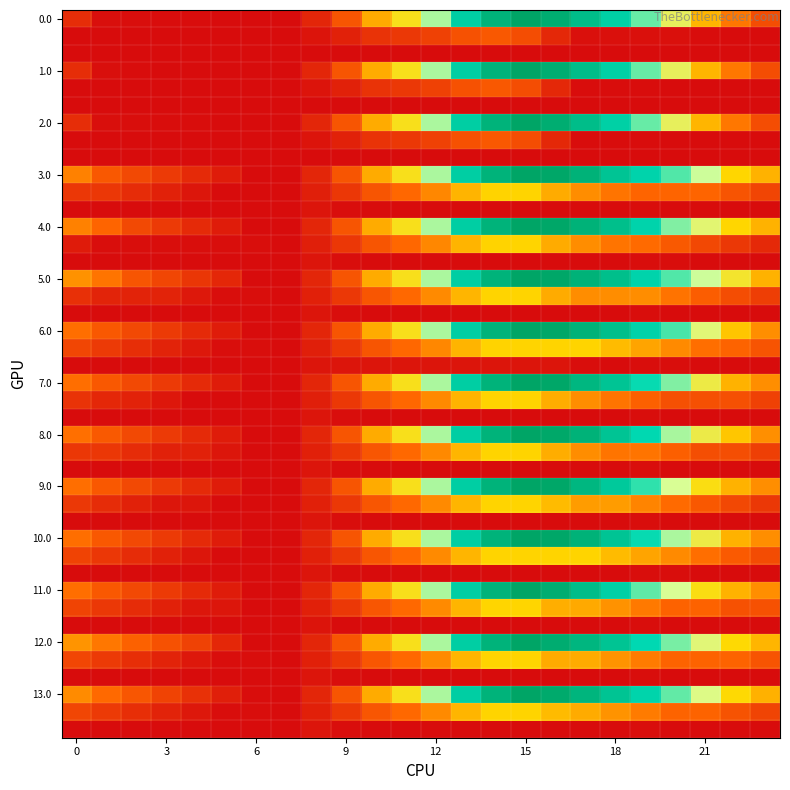

Reading right to left, extract all data points from this chart.

0.0: 23=1097.8	22=1614.3	21=2212.6	20=2857.4	19=3493.6	18=4149.4	17=4742.0	16=5241.9	15=5495.3	14=5056.7	13=4195.1	12=3242.0	11=2628.8	10=2118.0	9=1210.9	8=501.2	7=109.9	6=109.9	5=118.0	4=121.8	3=126.7	2=131.2	1=157.0	0=611.0
0.1: 23=109.9	22=109.9	21=130.0	20=162.7	19=177.3	18=177.6	17=183.0	16=537.7	15=1090.5	14=1265.4	13=1152.8	12=913.8	11=780.5	10=694.4	9=423.1	8=233.9	7=109.9	6=109.9	5=109.9	4=109.9	3=109.9	2=109.9	1=109.9	0=109.9
1.0: 23=1097.8	22=1614.3	21=2212.6	20=2857.4	19=3493.6	18=4149.4	17=4742.0	16=5241.9	15=5495.3	14=5056.7	13=4195.1	12=3242.0	11=2628.8	10=2118.0	9=1210.9	8=501.2	7=109.9	6=109.9	5=109.9	4=113.7	3=118.7	2=123.1	1=157.0	0=611.0
1.1: 23=109.9	22=109.9	21=109.9	20=109.9	19=124.6	18=124.8	17=130.2	16=537.7	15=1090.5	14=1265.4	13=1152.8	12=913.8	11=780.5	10=694.4	9=423.1	8=233.9	7=109.9	6=109.9	5=109.9	4=109.9	3=109.9	2=109.9	1=109.9	0=109.9
2.0: 23=1097.8	22=1614.3	21=2212.6	20=2857.4	19=3493.6	18=4149.4	17=4742.0	16=5241.9	15=5495.3	14=5056.7	13=4195.1	12=3242.0	11=2628.8	10=2118.0	9=1210.9	8=501.2	7=109.9	6=109.9	5=118.0	4=121.8	3=126.7	2=131.2	1=157.0	0=611.0
2.1: 23=109.9	22=109.9	21=109.9	20=109.9	19=124.6	18=124.8	17=130.2	16=537.7	15=1090.5	14=1265.4	13=1152.8	12=913.8	11=780.5	10=694.4	9=423.1	8=233.9	7=109.9	6=109.9	5=109.9	4=109.9	3=109.9	2=109.9	1=109.9	0=109.9
3.0: 23=2176.6	22=2513.3	21=3111.6	20=3576.6	19=4033.0	18=4509.0	17=5101.6	16=5421.6	15=5495.3	14=5056.7	13=4195.1	12=3242.0	11=2628.8	10=2118.0	9=1210.9	8=501.2	7=109.9	6=109.9	5=342.3	4=570.3	3=799.5	2=1028.1	1=1262.8	0=1716.8
3.1: 23=969.1	22=1192.7	21=1437.0	20=1437.0	19=1437.0	18=1595.9	17=1825.5	16=2117.0	15=2490.0	14=2485.1	13=2196.4	12=1781.1	11=1471.6	10=1209.3	9=761.7	8=396.3	7=109.9	6=109.9	5=109.9	4=259.2	3=422.4	2=588.8	1=760.4	0=760.4
3.2: 23=109.9	22=109.9	21=109.9	20=115.3	19=136.7	18=109.9	17=109.9	16=109.9	15=109.9	14=109.9	13=109.9	12=109.9	11=109.9	10=109.9	9=140.9	8=252.6	7=111.3	6=109.9	5=109.9	4=109.9	3=109.9	2=109.9	1=109.9	0=109.9
4.0: 23=2176.6	22=2513.3	21=2931.8	20=3396.8	19=4033.0	18=4688.8	17=5101.6	16=5421.6	15=5495.3	14=5056.7	13=4195.1	12=3242.0	11=2628.8	10=2118.0	9=1210.9	8=501.2	7=109.9	6=109.9	5=342.3	4=570.3	3=799.5	2=1028.1	1=1442.6	0=1716.8
4.1: 23=543.0	22=766.7	21=1011.0	20=1267.9	19=1506.8	18=1595.9	17=1825.5	16=2117.0	15=2490.0	14=2485.1	13=2196.4	12=1781.1	11=1471.6	10=1209.3	9=761.7	8=396.3	7=109.9	6=149.4	5=149.4	4=149.4	3=149.4	2=149.4	1=149.4	0=334.4
4.2: 23=109.9	22=109.9	21=109.9	20=136.7	19=136.7	18=109.9	17=109.9	16=109.9	15=109.9	14=109.9	13=109.9	12=109.9	11=109.9	10=109.9	9=140.9	8=252.6	7=111.3	6=109.9	5=109.9	4=109.9	3=109.9	2=109.9	1=109.9	0=109.9
5.0: 23=2176.6	22=2693.1	21=3111.6	20=3576.6	19=4033.0	18=4688.8	17=5101.6	16=5421.6	15=5495.3	14=5056.7	13=4195.1	12=3242.0	11=2628.8	10=2118.0	9=1210.9	8=501.2	7=109.9	6=109.9	5=522.1	4=750.1	3=979.3	2=1207.9	1=1595.3	0=1869.6
5.1: 23=861.7	22=1085.4	21=1329.7	20=1586.6	19=1825.5	18=1825.5	17=1825.5	16=2117.0	15=2490.0	14=2490.0	13=2210.1	12=1794.9	11=1485.4	10=1223.1	9=775.5	8=410.1	7=109.9	6=149.4	5=149.4	4=298.7	3=461.9	2=461.9	1=468.1	0=653.1
5.2: 23=109.9	22=109.9	21=109.9	20=115.3	19=136.7	18=109.9	17=109.9	16=109.9	15=109.9	14=109.9	13=109.9	12=109.9	11=109.9	10=109.9	9=140.9	8=252.6	7=111.3	6=109.9	5=109.9	4=109.9	3=109.9	2=109.9	1=109.9	0=109.9
6.0: 23=1844.1	22=2360.6	21=2958.8	20=3603.7	19=4060.1	18=4688.8	17=5101.6	16=5421.6	15=5495.3	14=5056.7	13=4195.1	12=3242.0	11=2628.8	10=2118.0	9=1210.9	8=501.2	7=109.9	6=109.9	5=342.3	4=570.3	3=799.5	2=1028.1	1=1262.8	0=1537.0
6.1: 23=1193.5	22=1417.2	21=1540.0	20=1797.0	19=2035.9	18=2260.3	17=2490.0	16=2490.0	15=2490.0	14=2485.1	13=2196.4	12=1781.1	11=1471.6	10=1209.3	9=761.7	8=396.3	7=109.9	6=149.4	5=149.4	4=298.7	3=461.9	2=628.3	1=799.9	0=984.9
6.2: 23=109.9	22=109.9	21=109.9	20=136.7	19=136.7	18=109.9	17=142.3	16=252.6	15=252.6	14=252.6	13=252.6	12=252.6	11=252.6	10=252.6	9=252.6	8=252.6	7=111.3	6=109.9	5=109.9	4=109.9	3=109.9	2=109.9	1=109.9	0=109.9
7.0: 23=1844.1	22=2180.8	21=2779.0	20=3396.8	19=3853.2	18=4509.0	17=4921.8	16=5421.6	15=5495.3	14=5056.7	13=4195.1	12=3242.0	11=2628.8	10=2118.0	9=1210.9	8=501.2	7=109.9	6=109.9	5=342.3	4=570.3	3=799.5	2=1028.1	1=1262.8	0=1537.0
7.1: 23=911.9	22=1135.6	21=1135.6	20=1135.6	19=1374.5	18=1598.9	17=1828.6	16=2120.0	15=2493.0	14=2488.2	13=2199.4	12=1784.2	11=1474.7	10=1212.4	9=764.8	8=399.4	7=109.9	6=109.9	5=109.9	4=109.9	3=273.2	2=439.5	1=518.3	0=703.3
7.2: 23=109.9	22=109.9	21=109.9	20=109.9	19=131.3	18=109.9	17=109.9	16=109.9	15=109.9	14=109.9	13=109.9	12=109.9	11=109.9	10=109.9	9=140.9	8=252.6	7=111.3	6=109.9	5=109.9	4=109.9	3=109.9	2=109.9	1=109.9	0=109.9
8.0: 23=1851.2	22=2367.6	21=2787.1	20=3253.2	19=3889.4	18=4507.0	17=5099.6	16=5420.6	15=5495.3	14=5056.7	13=4195.1	12=3242.0	11=2628.8	10=2118.0	9=1210.9	8=501.2	7=109.9	6=109.9	5=343.3	4=572.3	3=802.5	2=1032.2	1=1267.9	0=1543.1
8.1: 23=876.2	22=1100.8	21=1100.8	20=1358.8	19=1598.7	18=1598.7	17=1829.3	16=2121.8	15=2495.8	14=2492.0	13=2204.2	12=1789.9	11=1481.4	10=1220.1	9=773.5	8=409.1	7=109.9	6=109.9	5=266.7	4=416.9	3=416.9	2=584.2	1=756.9	0=756.9
8.2: 23=109.9	22=109.9	21=109.9	20=113.3	19=135.7	18=109.9	17=109.9	16=109.9	15=109.9	14=109.9	13=109.9	12=109.9	11=109.9	10=109.9	9=137.9	8=250.6	7=110.3	6=109.9	5=109.9	4=109.9	3=109.9	2=109.9	1=109.9	0=109.9
9.0: 23=1844.1	22=2180.8	21=2599.2	20=3064.3	19=3700.5	18=4356.3	17=4921.8	16=5421.6	15=5495.3	14=5056.7	13=4195.1	12=3242.0	11=2628.8	10=2118.0	9=1210.9	8=501.2	7=109.9	6=109.9	5=342.3	4=570.3	3=799.5	2=1028.1	1=1262.8	0=1537.0
9.1: 23=782.1	22=1005.7	21=1250.0	20=1507.0	19=1745.9	18=1970.3	17=1970.3	16=2261.8	15=2490.0	14=2490.0	13=2210.1	12=1794.9	11=1485.4	10=1223.1	9=775.5	8=410.1	7=109.9	6=109.9	5=109.9	4=259.2	3=259.2	2=425.5	1=597.1	0=782.1
9.2: 23=109.9	22=109.9	21=109.9	20=115.3	19=136.7	18=109.9	17=109.9	16=109.9	15=109.9	14=109.9	13=109.9	12=109.9	11=109.9	10=109.9	9=140.9	8=252.6	7=111.3	6=109.9	5=109.9	4=109.9	3=109.9	2=109.9	1=109.9	0=109.9
10.0: 23=1844.1	22=2180.8	21=2779.0	20=3244.1	19=3853.2	18=4509.0	17=5101.6	16=5421.6	15=5495.3	14=5056.7	13=4195.1	12=3242.0	11=2628.8	10=2118.0	9=1210.9	8=501.2	7=109.9	6=109.9	5=342.3	4=570.3	3=799.5	2=1028.1	1=1262.8	0=1537.0
10.1: 23=1072.1	22=1295.7	21=1540.0	20=1797.0	19=2035.9	18=2260.3	17=2490.0	16=2490.0	15=2490.0	14=2490.0	13=2210.1	12=1794.9	11=1485.4	10=1223.1	9=775.5	8=410.1	7=109.9	6=109.9	5=109.9	4=259.2	3=422.4	2=588.8	1=760.4	0=945.4
10.2: 23=109.9	22=109.9	21=109.9	20=136.7	19=136.7	18=109.9	17=109.9	16=109.9	15=109.9	14=109.9	13=109.9	12=109.9	11=109.9	10=109.9	9=140.9	8=252.6	7=111.3	6=109.9	5=109.9	4=109.9	3=109.9	2=109.9	1=109.9	0=109.9
11.0: 23=1844.1	22=2180.8	21=2599.2	20=3064.3	19=3520.7	18=4149.4	17=4742.0	16=5241.9	15=5495.3	14=5056.7	13=4195.1	12=3242.0	11=2628.8	10=2118.0	9=1210.9	8=501.2	7=109.9	6=109.9	5=342.3	4=570.3	3=799.5	2=1028.1	1=1262.8	0=1537.0
11.1: 23=1160.5	22=1160.5	21=1404.8	20=1404.8	19=1643.7	18=1868.2	17=2097.8	16=2130.8	15=2503.8	14=2498.9	13=2210.1	12=1794.9	11=1485.4	10=1223.1	9=775.5	8=410.1	7=109.9	6=109.9	5=265.6	4=265.6	3=428.9	2=595.2	1=766.9	0=951.9
11.2: 23=109.9	22=109.9	21=109.9	20=115.3	19=136.7	18=109.9	17=109.9	16=109.9	15=109.9	14=109.9	13=109.9	12=109.9	11=109.9	10=109.9	9=116.6	8=228.3	7=111.3	6=109.9	5=109.9	4=109.9	3=109.9	2=109.9	1=109.9	0=109.9
12.0: 23=2203.7	22=2540.4	21=2958.8	20=3423.9	19=3880.3	18=4536.1	17=4948.9	16=5268.9	15=5495.3	14=5056.7	13=4195.1	12=3242.0	11=2628.8	10=2118.0	9=1210.9	8=501.2	7=109.9	6=109.9	5=522.1	4=929.9	3=1159.1	2=1387.7	1=1622.4	0=1896.6
12.1: 23=1193.5	22=1417.2	21=1424.0	20=1424.0	19=1662.9	18=1887.3	17=2117.0	16=2117.0	15=2490.0	14=2490.0	13=2210.1	12=1794.9	11=1485.4	10=1223.1	9=775.5	8=410.1	7=109.9	6=149.4	5=149.4	4=298.7	3=461.9	2=628.3	1=799.9	0=984.9
12.2: 23=109.9	22=109.9	21=109.9	20=115.3	19=136.7	18=109.9	17=109.9	16=109.9	15=109.9	14=109.9	13=109.9	12=109.9	11=109.9	10=109.9	9=140.9	8=252.6	7=111.3	6=109.9	5=109.9	4=109.9	3=109.9	2=109.9	1=109.9	0=109.9
13.0: 23=2163.4	22=2543.5	21=3005.4	20=3513.8	19=4013.7	18=4533.1	17=4989.3	16=5352.8	15=5495.3	14=5056.7	13=4195.1	12=3242.0	11=2628.8	10=2118.0	9=1210.9	8=501.2	7=109.9	6=125.2	5=400.9	4=672.4	3=945.0	2=1217.1	1=1495.2	0=1812.9
13.1: 23=956.0	22=1179.7	21=1424.0	20=1424.0	19=1662.9	18=1887.3	17=2117.0	16=2261.8	15=2490.0	14=2490.0	13=2210.1	12=1794.9	11=1485.4	10=1223.1	9=775.5	8=410.1	7=109.9	6=149.4	5=149.4	4=298.7	3=461.9	2=628.3	1=799.9	0=984.9
13.2: 23=109.9	22=109.9	21=109.9	20=115.3	19=136.7	18=109.9	17=109.9	16=109.9	15=109.9	14=109.9	13=109.9	12=109.9	11=109.9	10=109.9	9=140.9	8=252.6	7=111.3	6=109.9	5=109.9	4=109.9	3=109.9	2=109.9	1=109.9	0=109.9